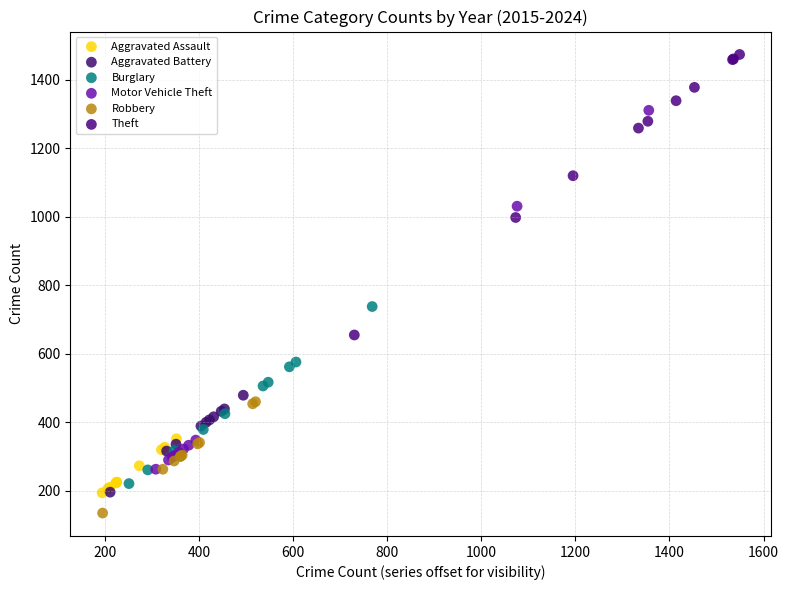

Which series has the widest spread of Y values?

Motor Vehicle Theft